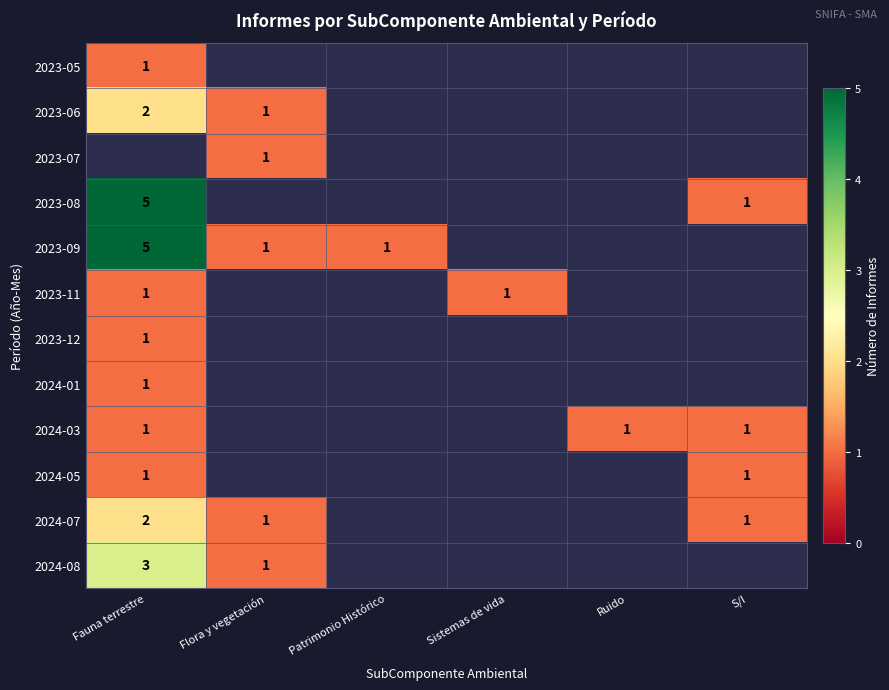

The value of 2023-09 at Fauna terrestre is 2. True or false?

False